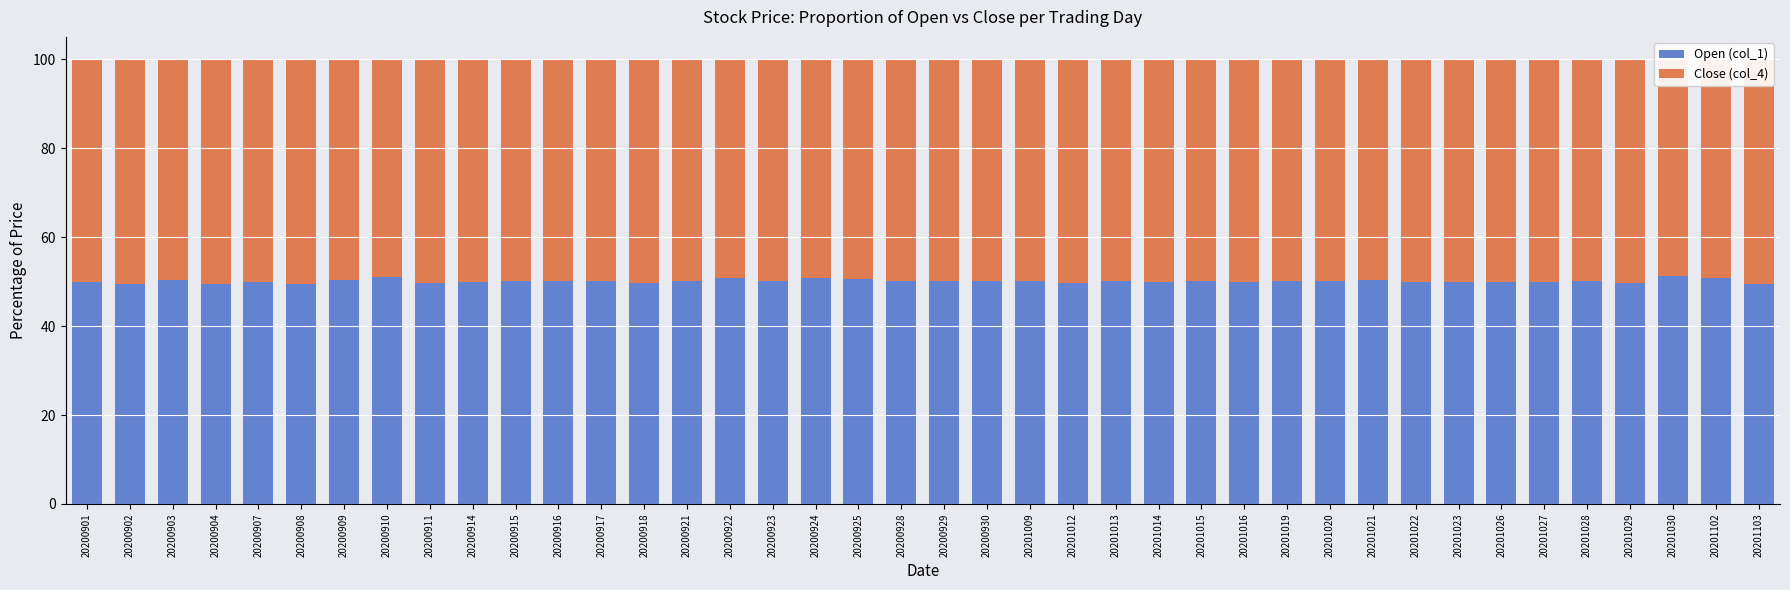

What is the value of the Open (col_1) bar at the 12th from the left?

50.1